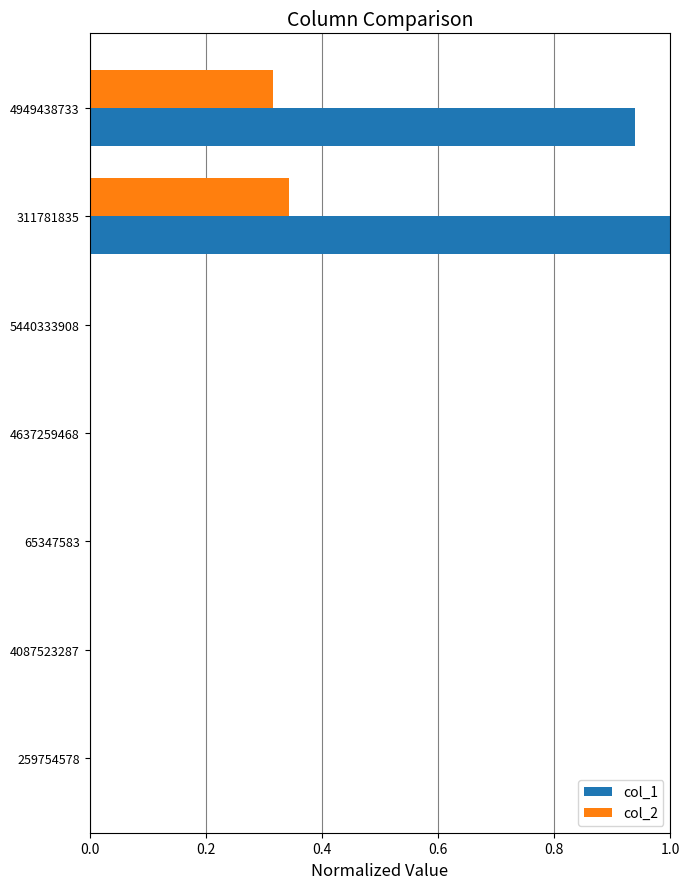

Which label corresponds to the largest value in the chart?

311781835